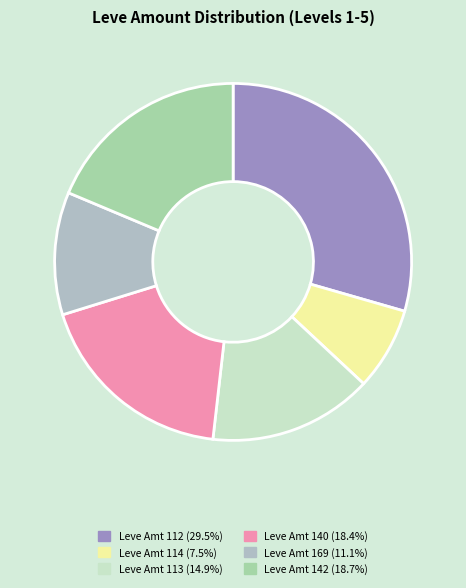

How many slices are in this pie chart?

6